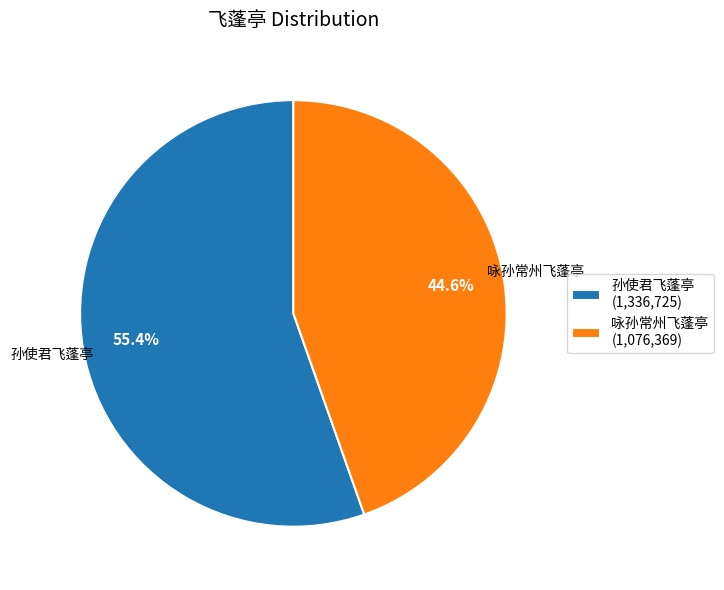

Is there a majority slice in this chart?

Yes